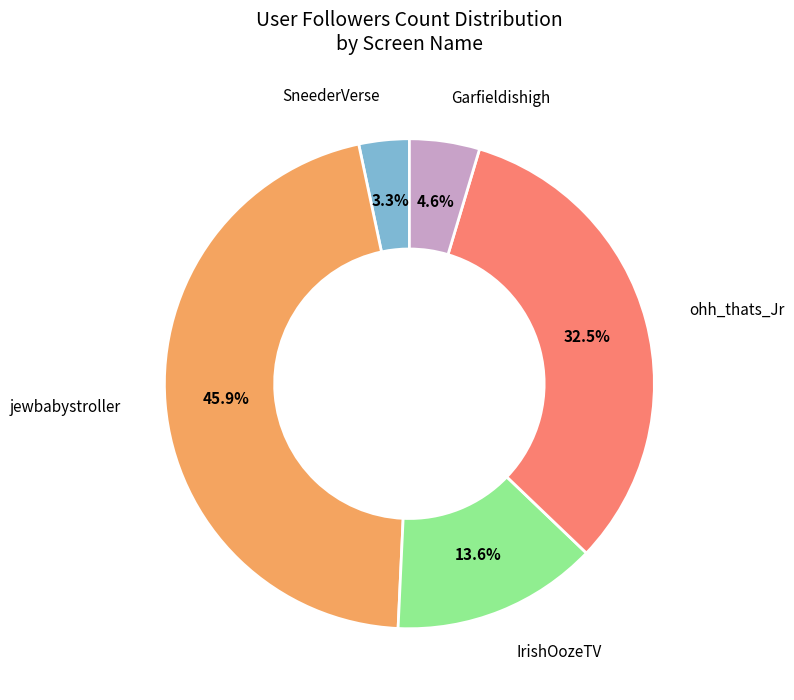

Is there any slice that represents more than half of the pie?

No